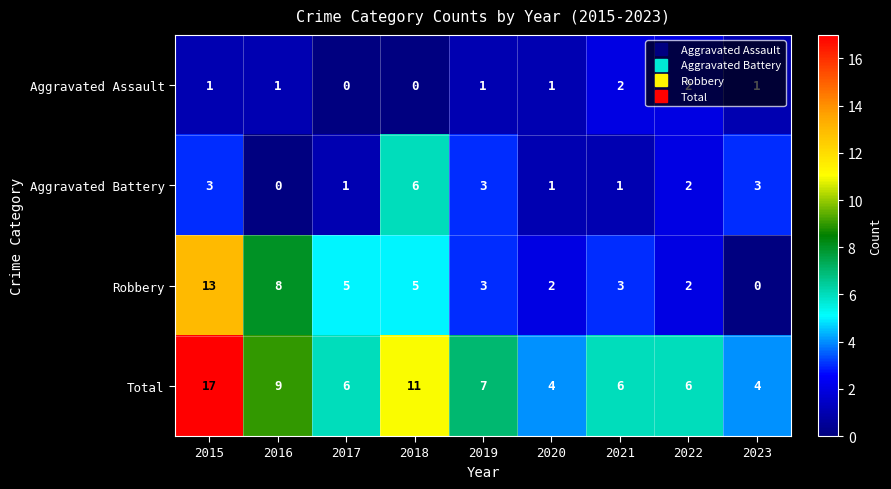

List the series in order of their overall mean, highest first.

Total, Robbery, Aggravated Battery, Aggravated Assault